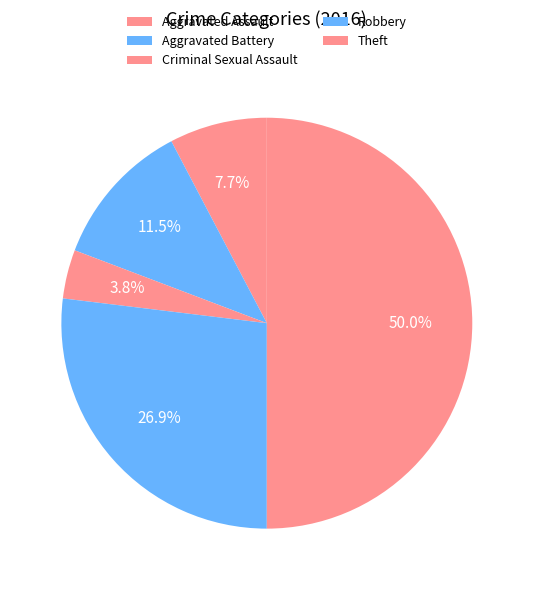

Count the number of slices in the pie.

5